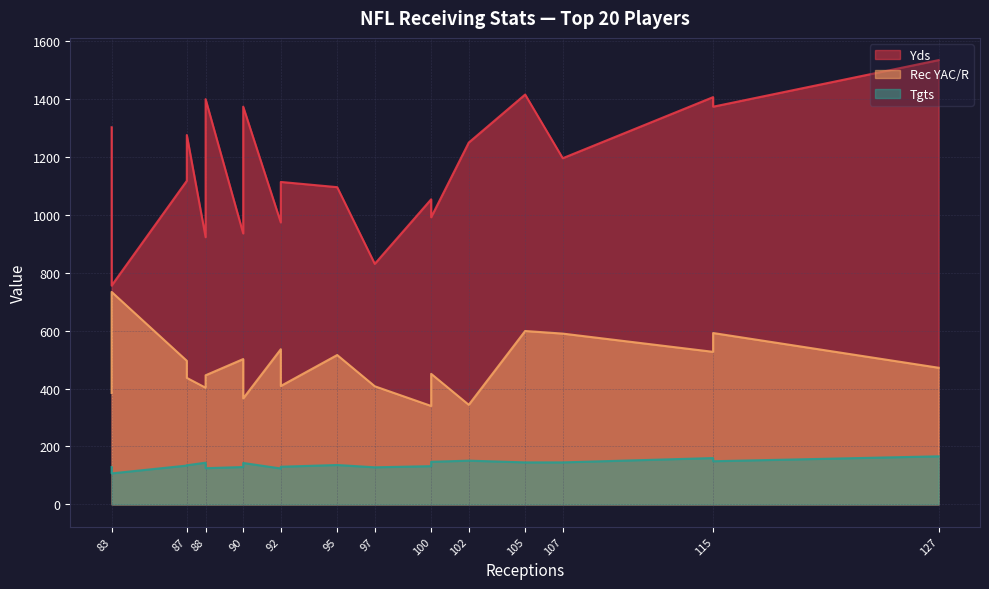

Is the value of Yds at 83 greater than the value of Tgts at 105?

Yes